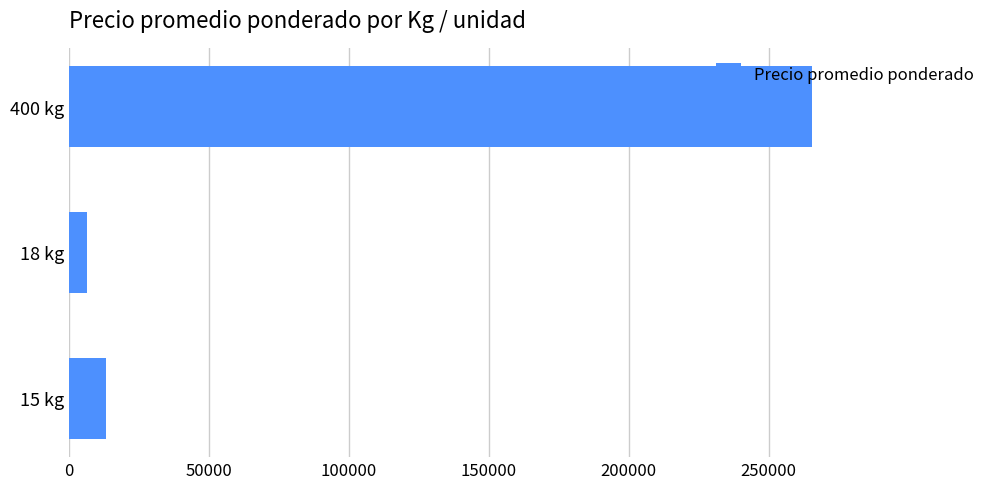

Reading bottom to top, extract all data points from this chart.

13333	6417	265393